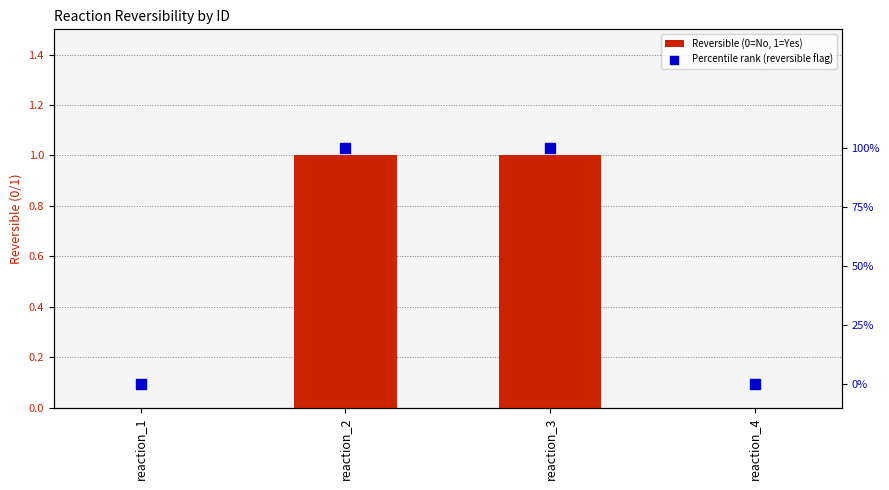

At how many categories does at least one series exceed 0?

2